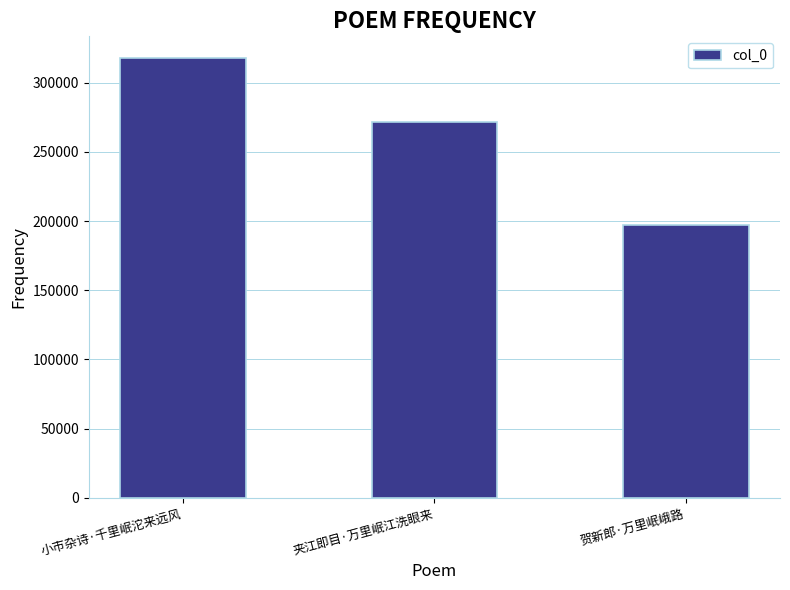

How many values are between 197110 and 317640?

3